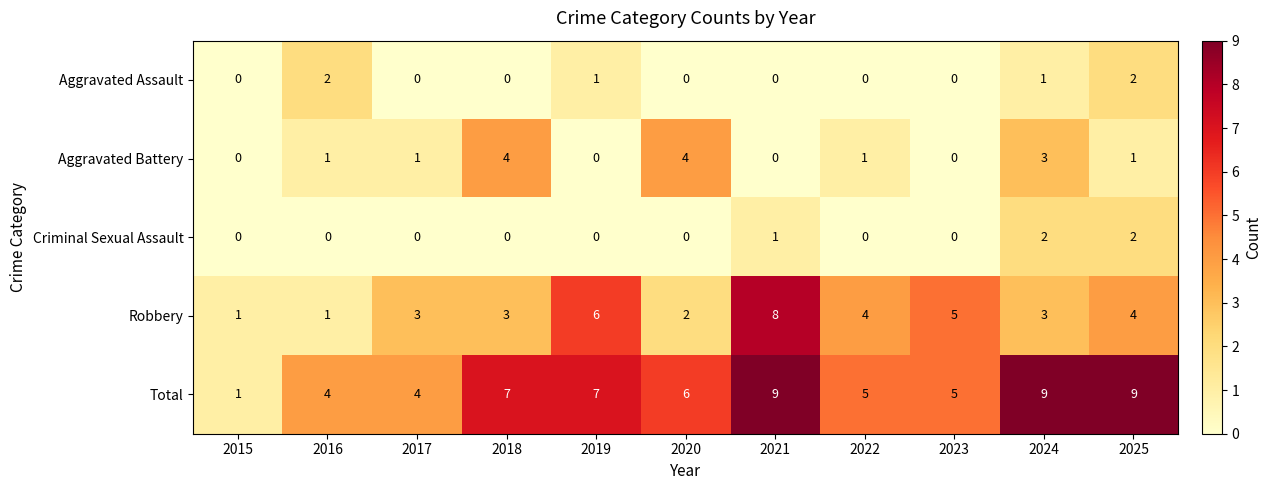

Which series has the largest total across all categories?

Total